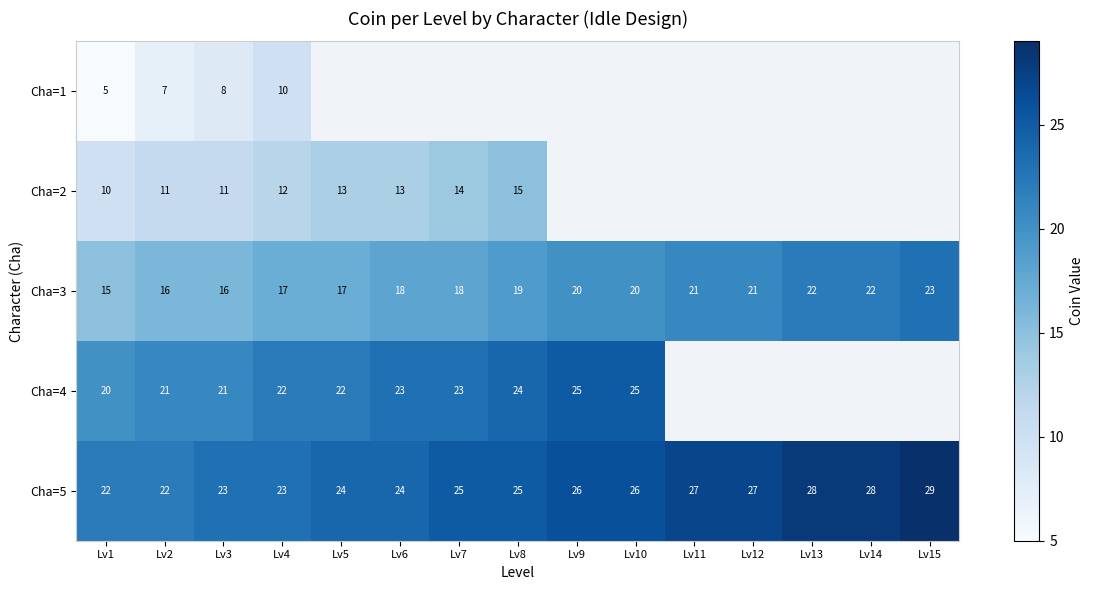

Rank the series at Lv4 from highest to lowest value.

Cha=5, Cha=4, Cha=3, Cha=2, Cha=1